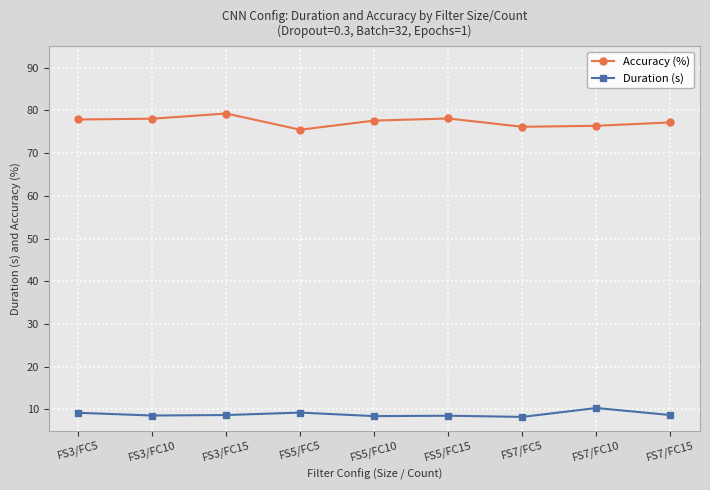

Which series has the largest range (max minus min)?

Accuracy (%)